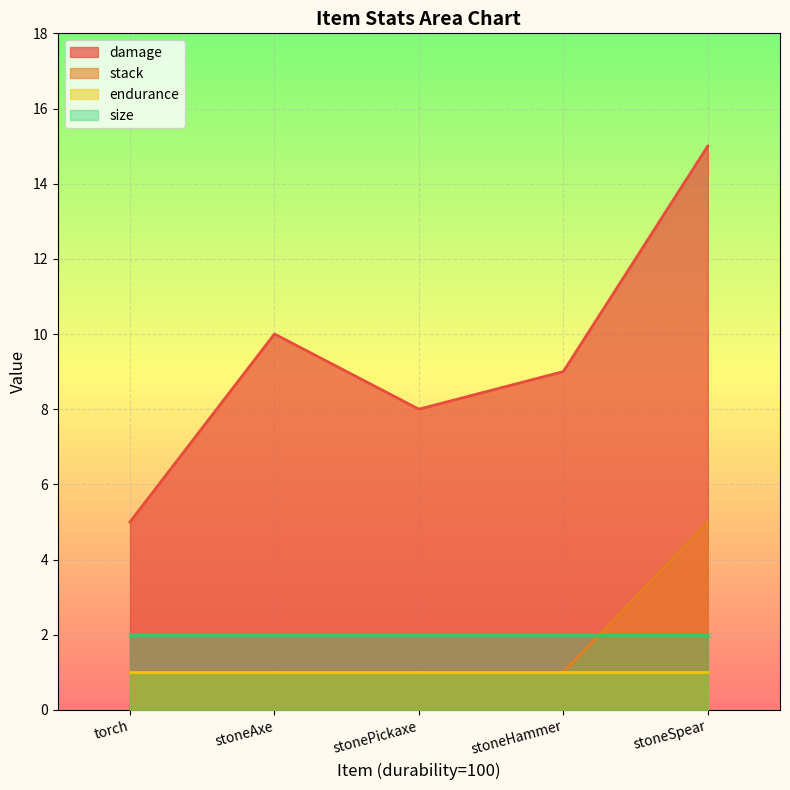

How many lines are shown in the chart?

4